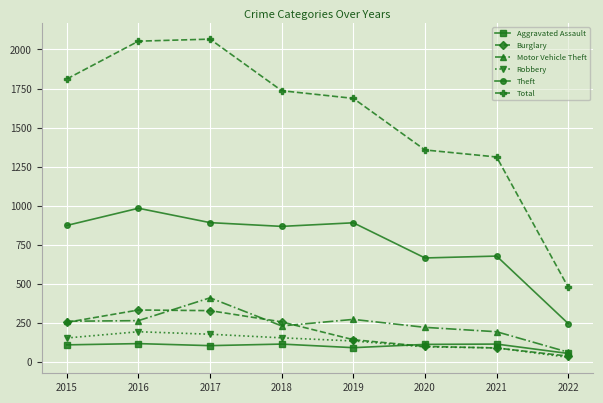

What is the difference between the Theft values at 2017 and 2015?

18